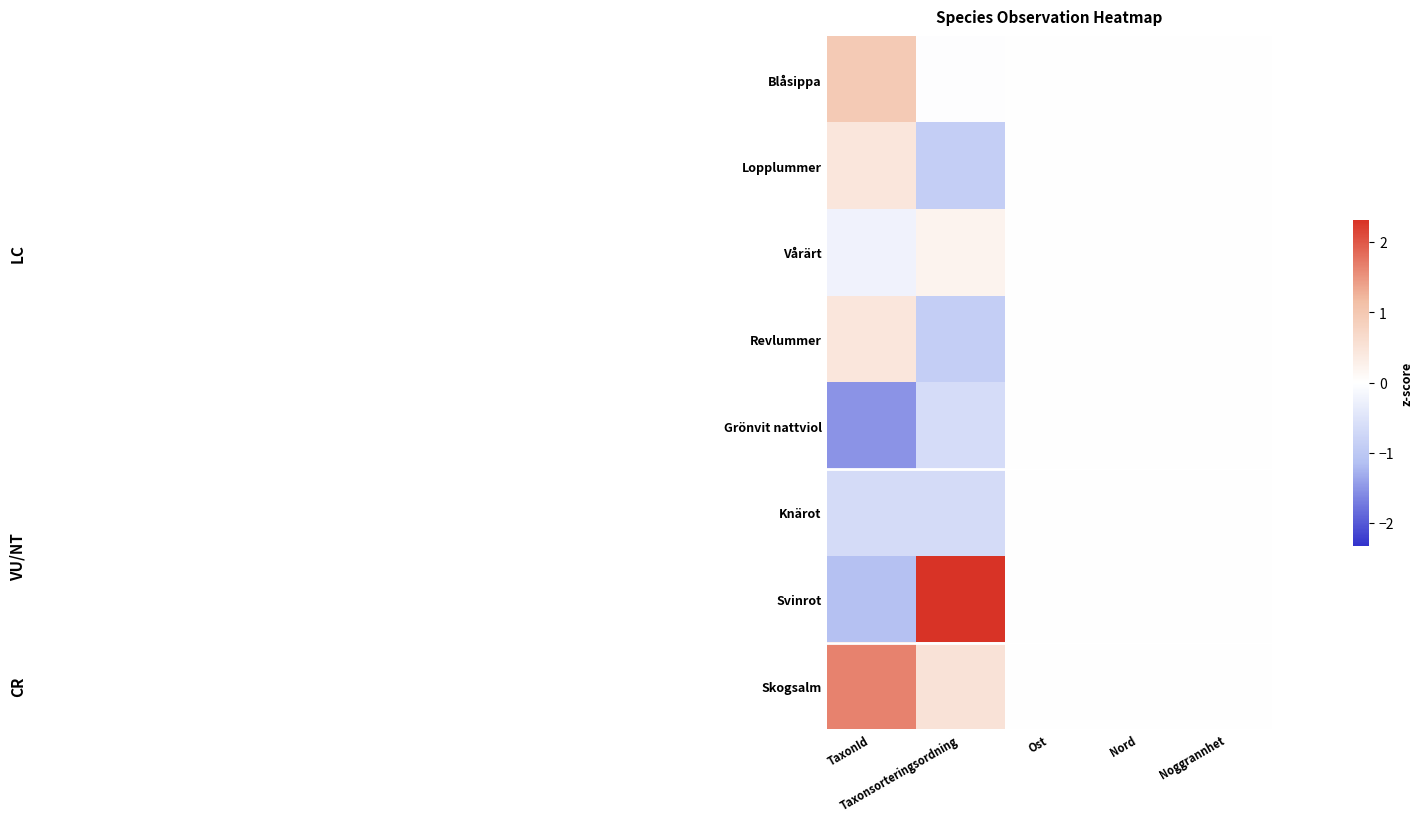

List the series in order of their peak value, lowest first.

Grönvit nattviol, Knärot, Vårärt, Lopplummer, Revlummer, Blåsippa, Skogsalm, Svinrot